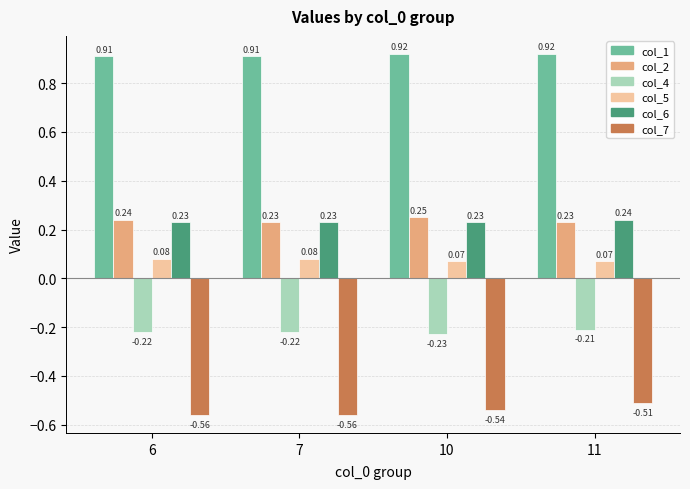

Between 10 and 11, which series saw the biggest shift?

col_7